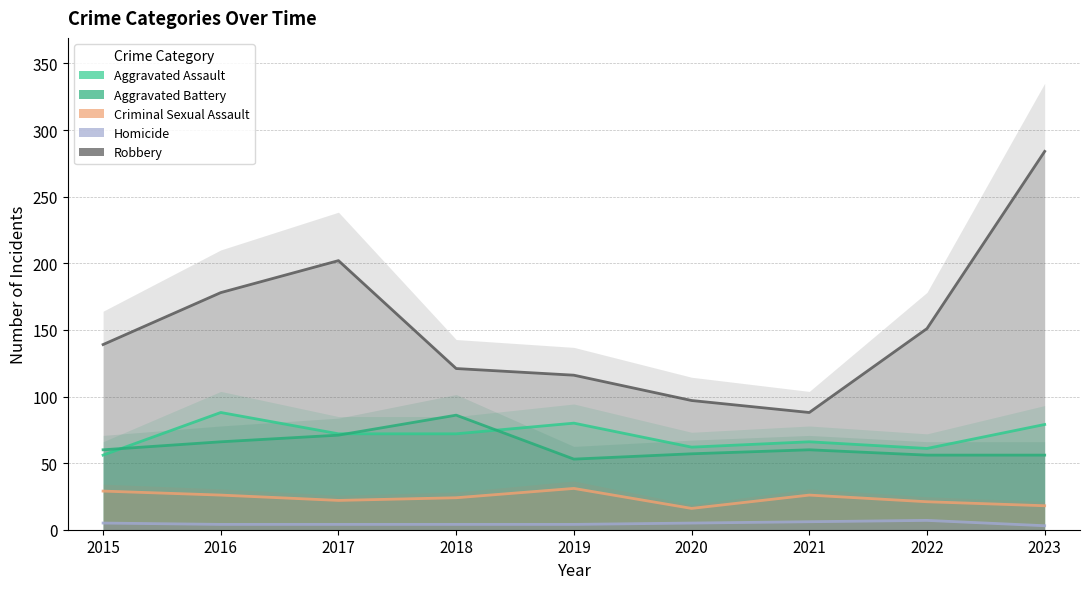

Count the number of categories in the chart.

9